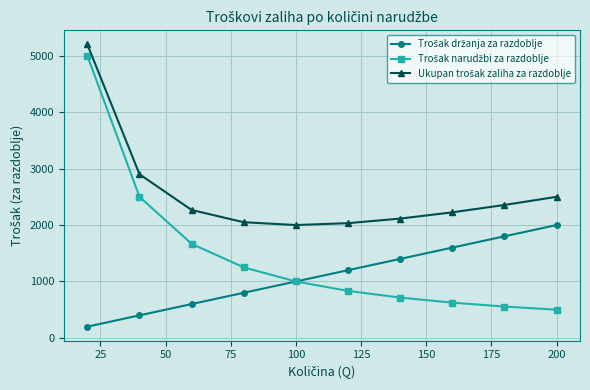

At how many categories does at least one series exceed 2679?

2